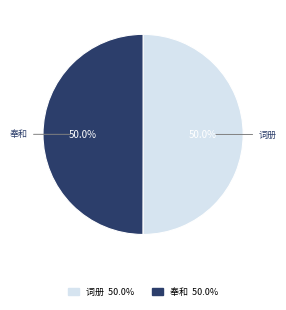

Do 词册 and 奉和 together represent more than half of the pie?

Yes